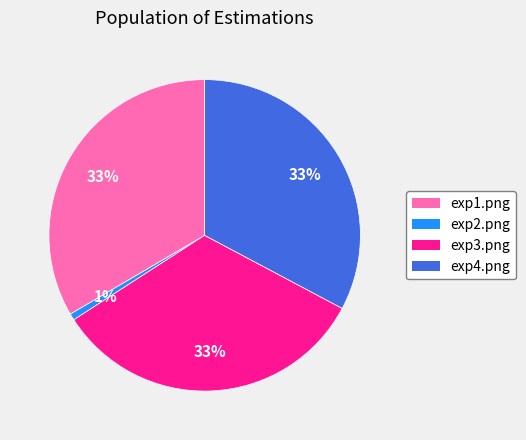

Count the number of slices in the pie.

4